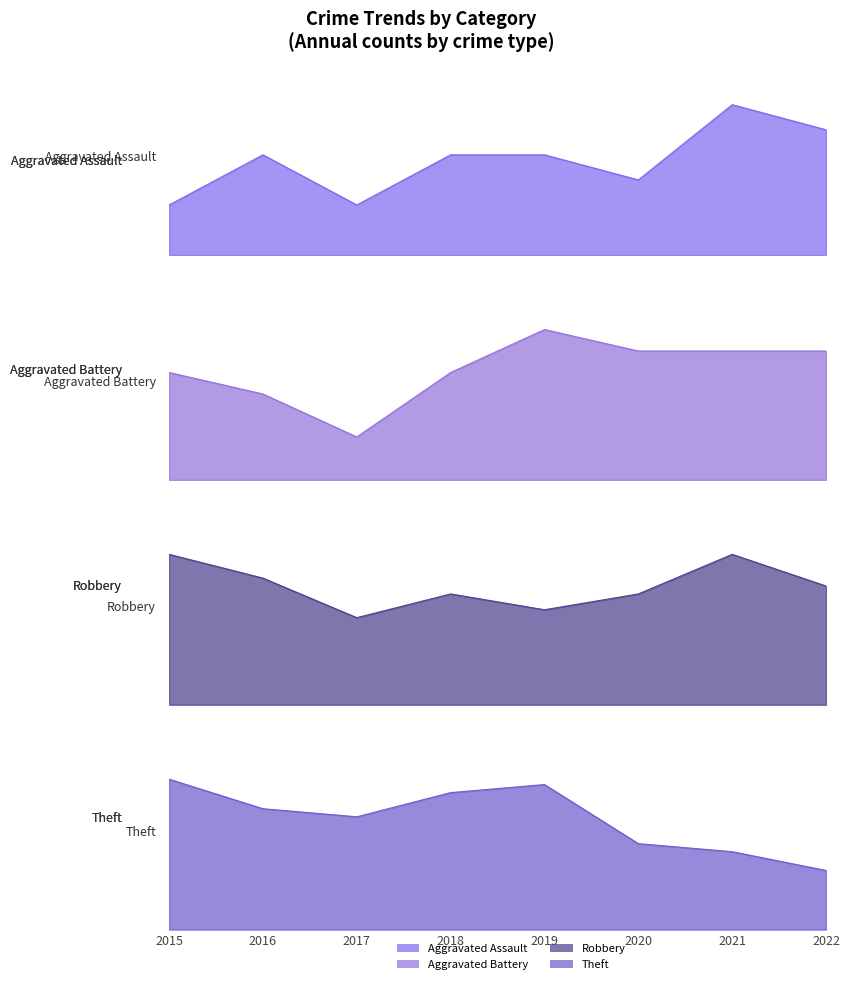

What is the value of the Theft point at the 3rd from the left?

42